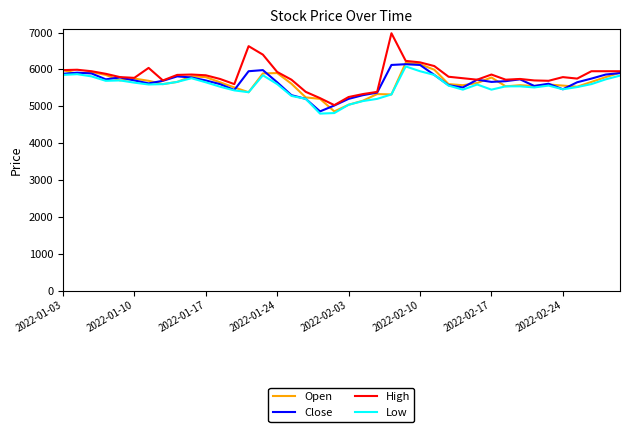

What is the difference between the maximum and minimum values in the Open series?

1320